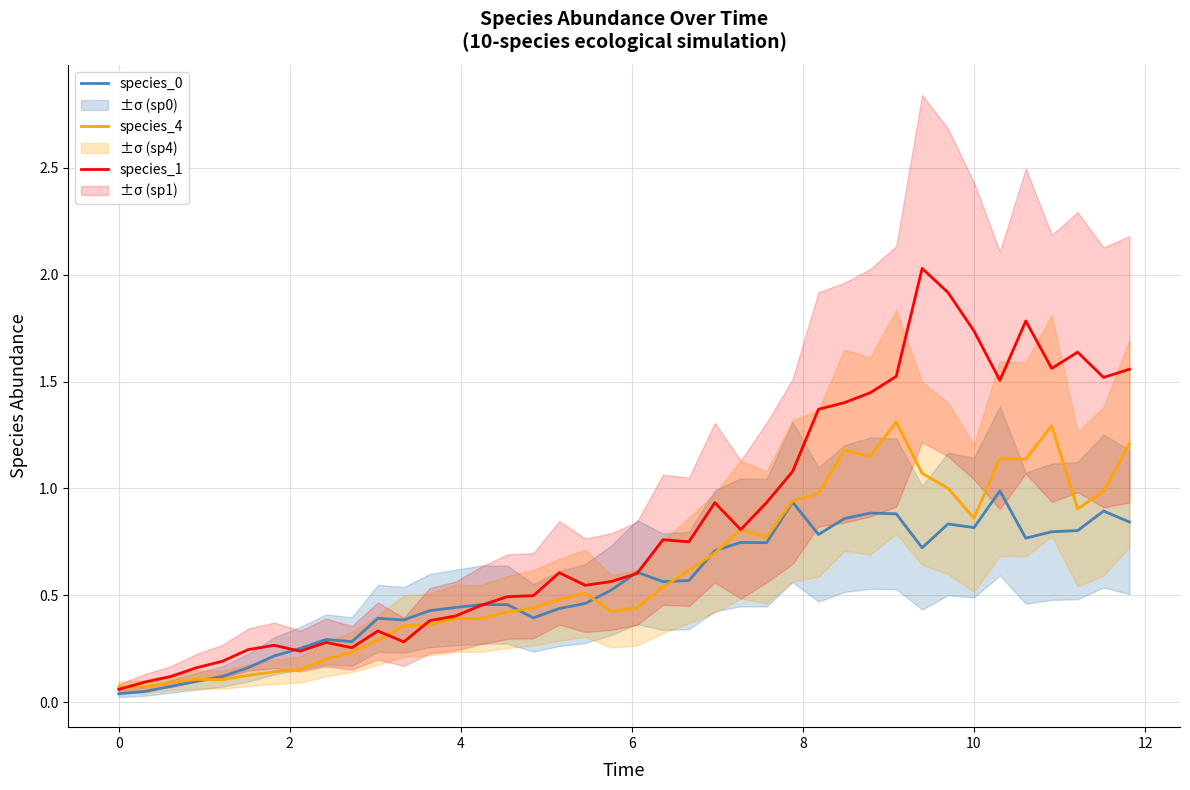

Does the chart have visible grid lines?

Yes